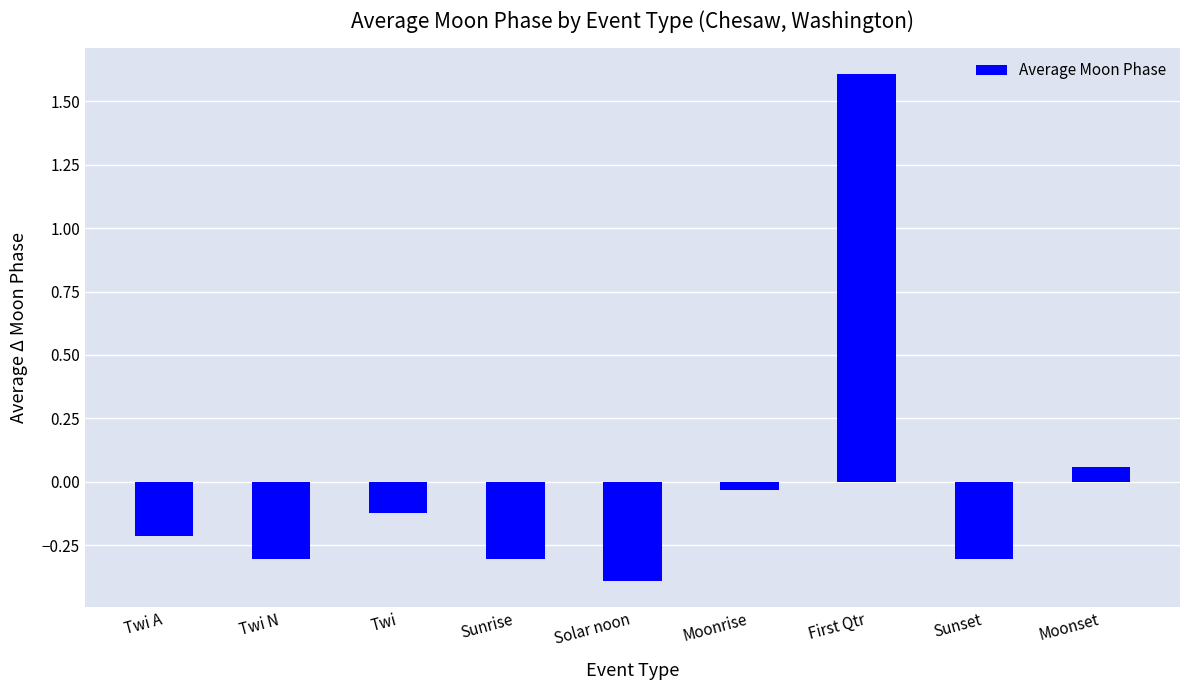

What is the label of the 6th bar from the right?

Sunrise